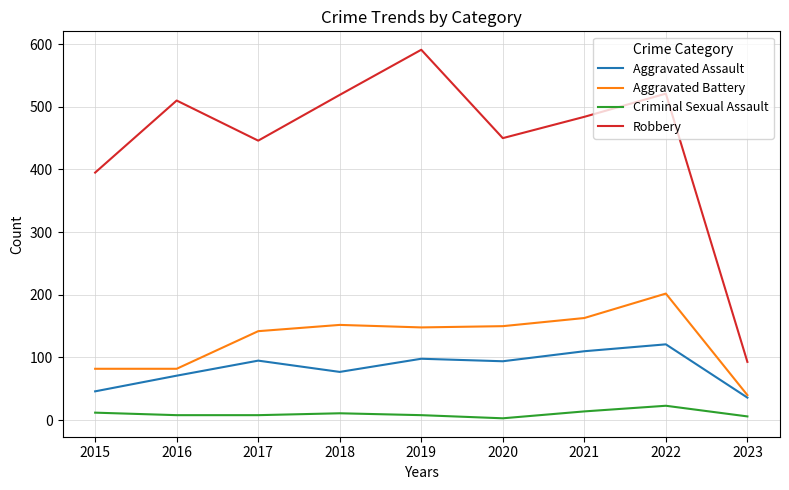

At which label does Aggravated Battery reach its minimum?

2023